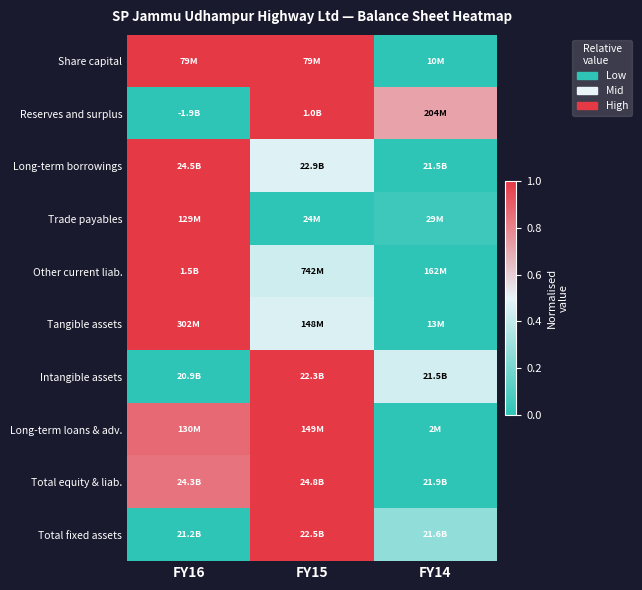

At which category is the sum across all series the highest?

FY15